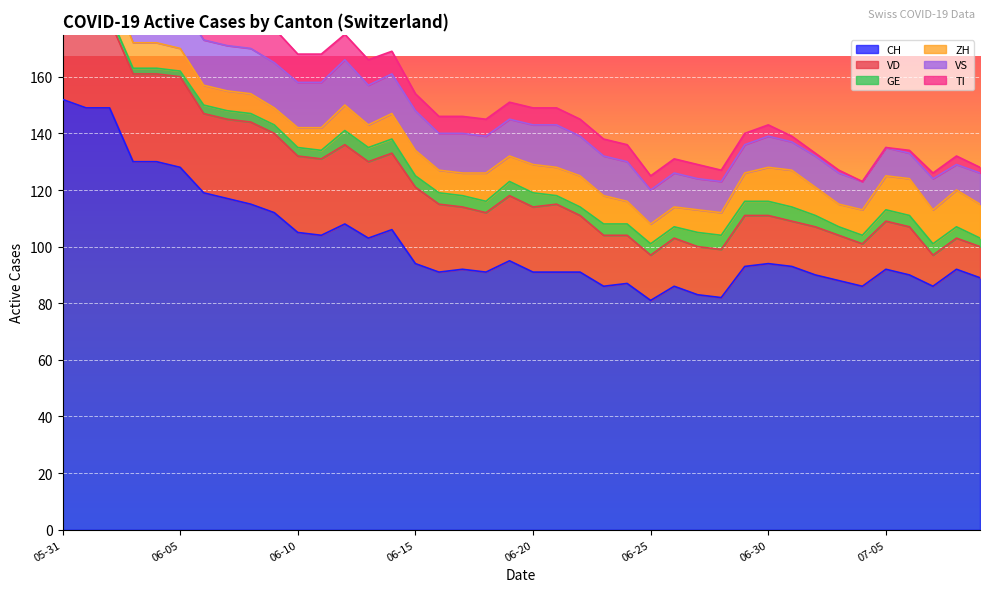

Between 2020-06-09 and 2020-07-04, which is larger?

2020-06-09